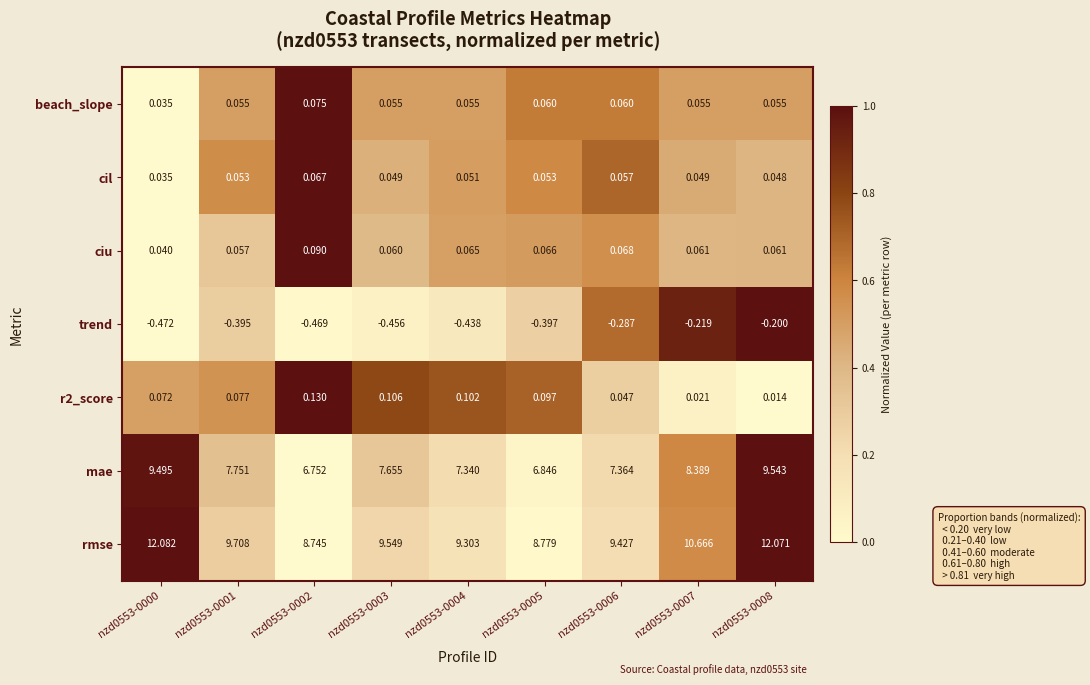

Which series changed the most between nzd0553-0007 and nzd0553-0008?

rmse